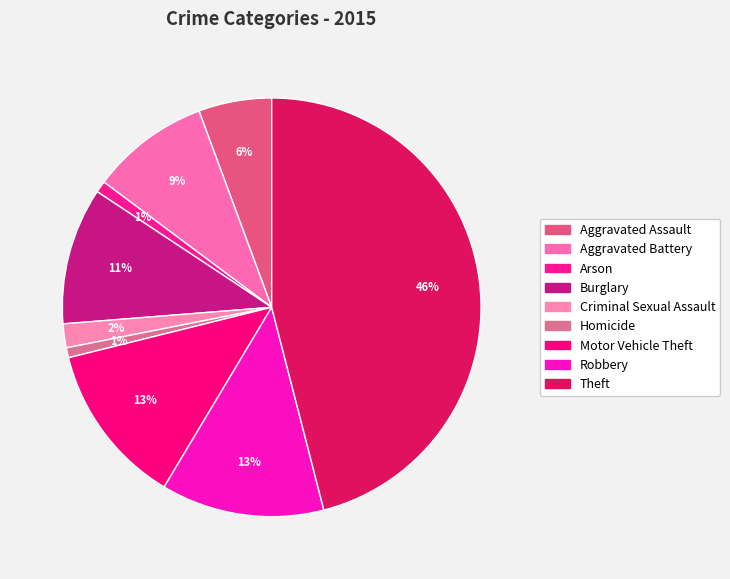

Rank the categories by value from highest to lowest.

Theft, Robbery, Motor Vehicle Theft, Burglary, Aggravated Battery, Aggravated Assault, Criminal Sexual Assault, Arson, Homicide